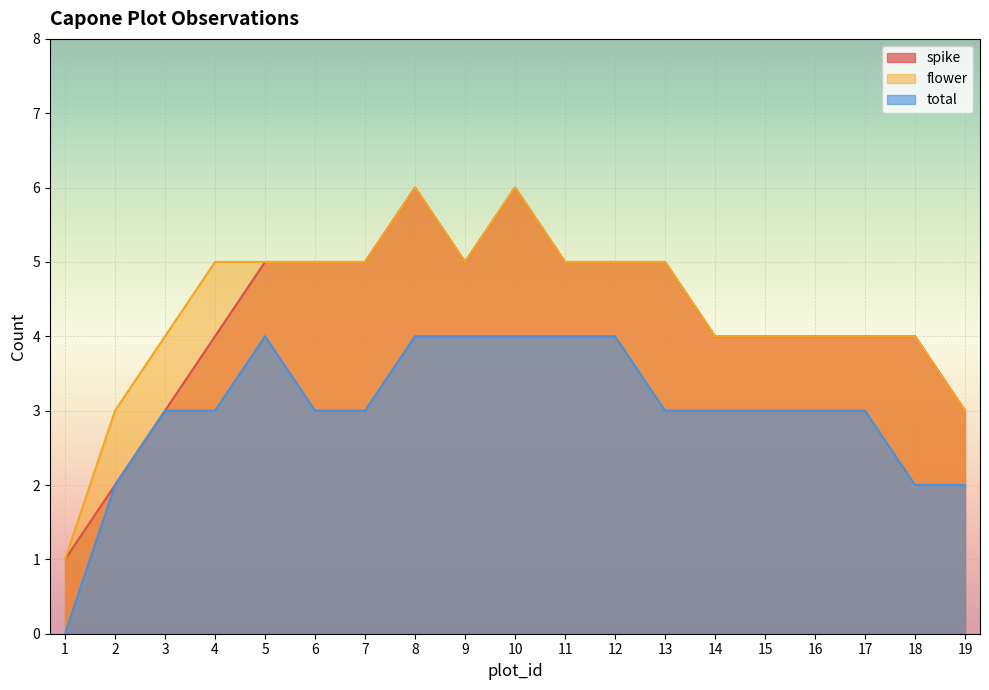

Where does the flower series first go above 5?

8